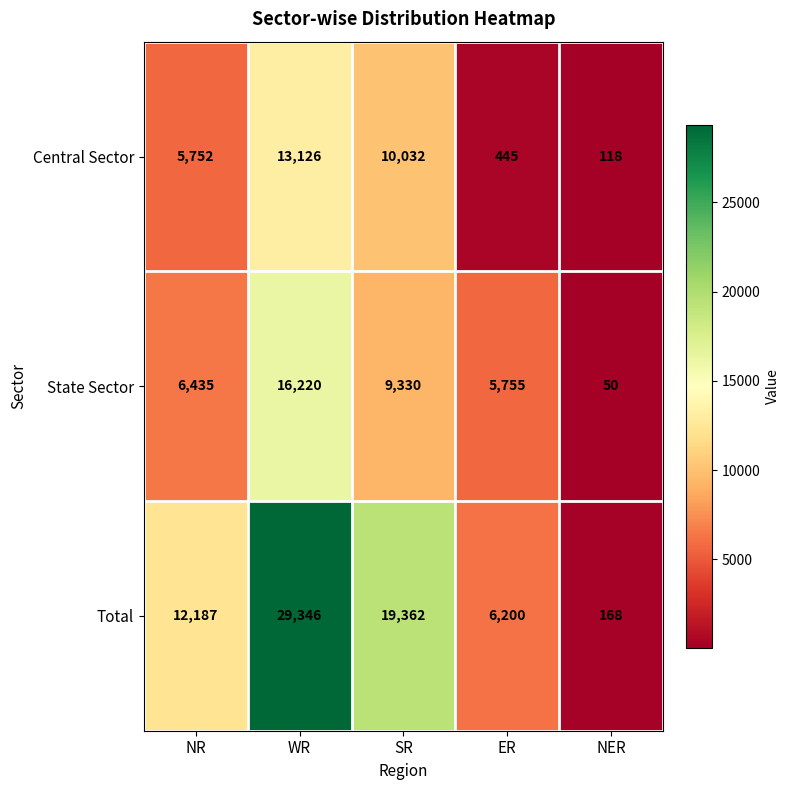

What is the spread (max minus min) of values at SR?

10032